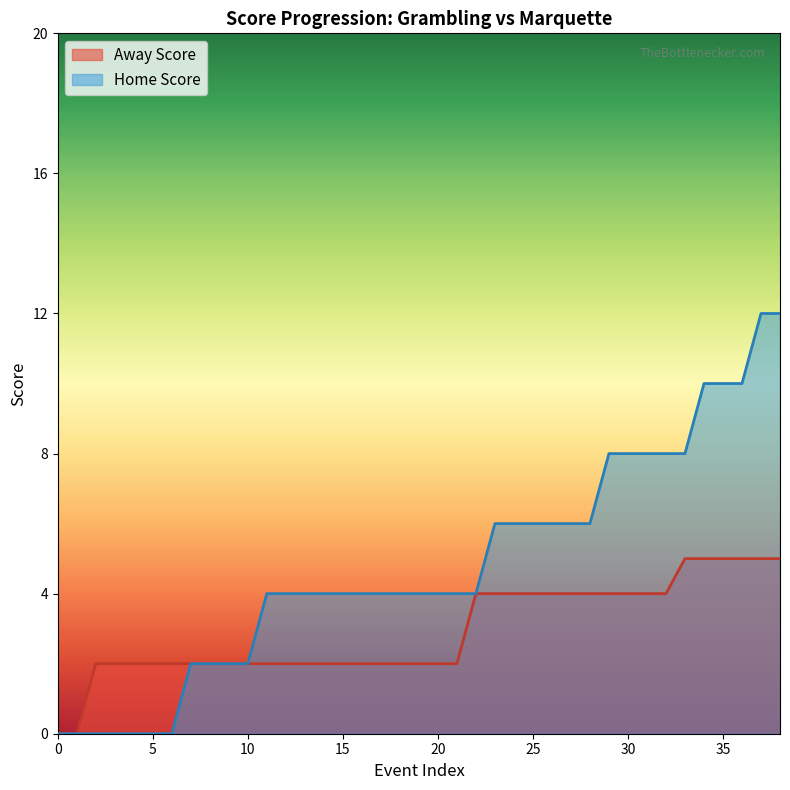

What is the maximum value shown in the chart?

12